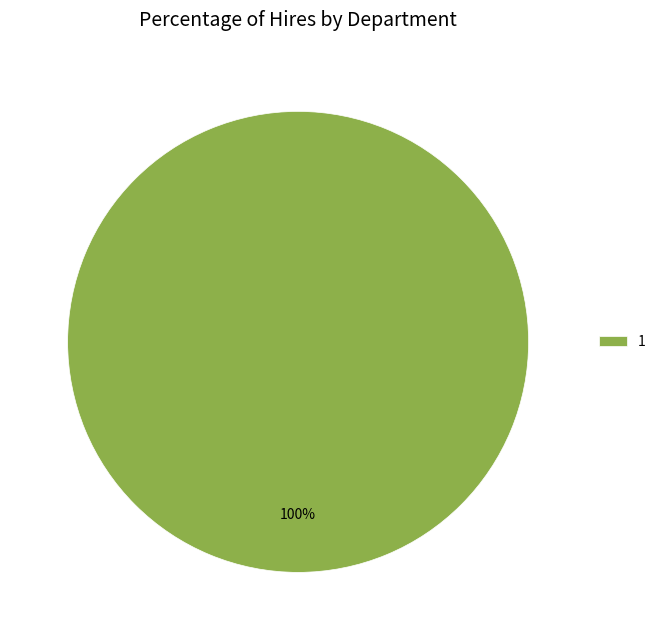

To the nearest percent, what portion does 1 represent?

100%